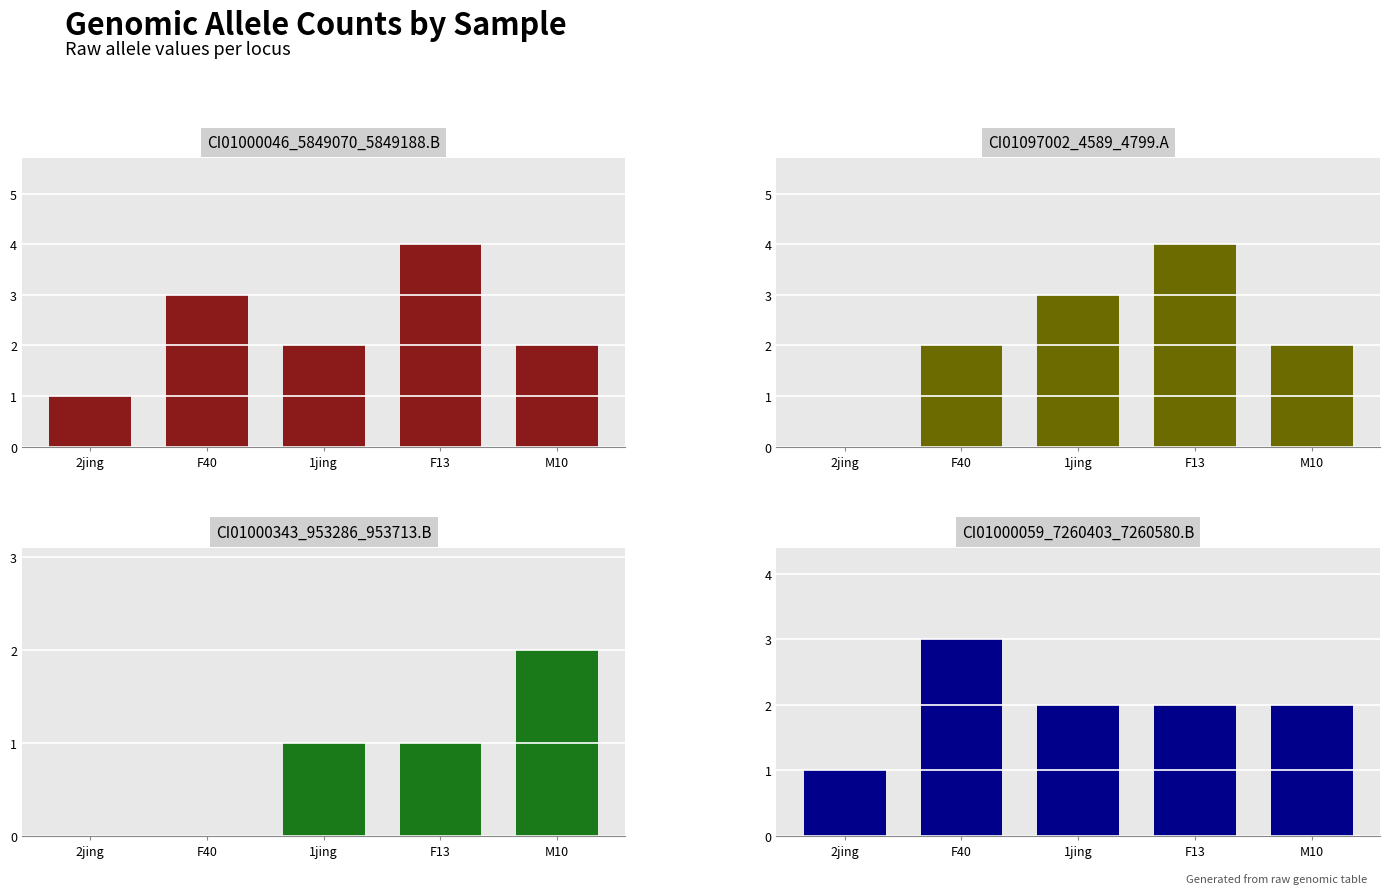

How many bars are there in total?

20